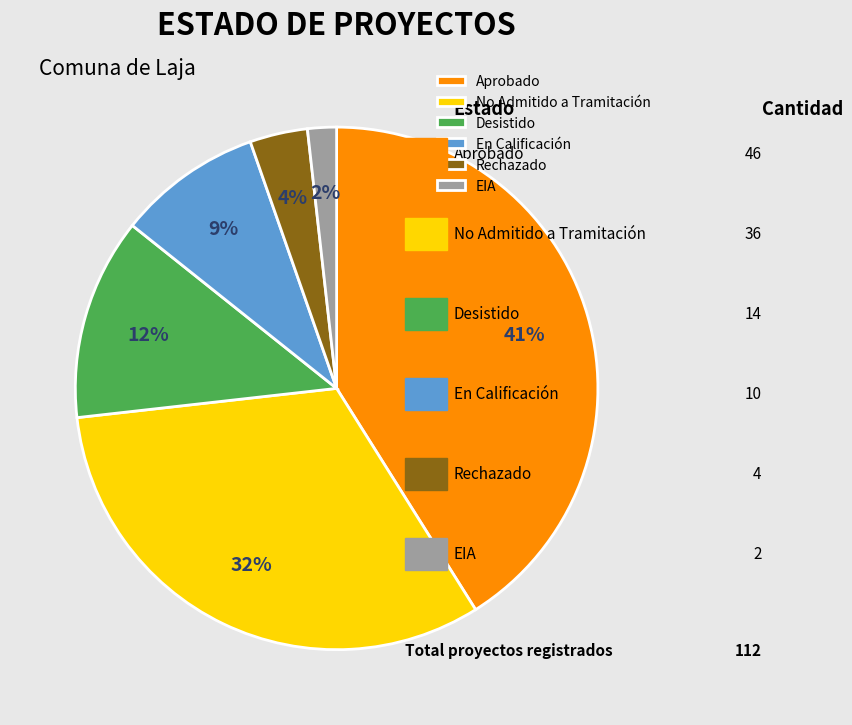

Count the number of slices in the pie.

6